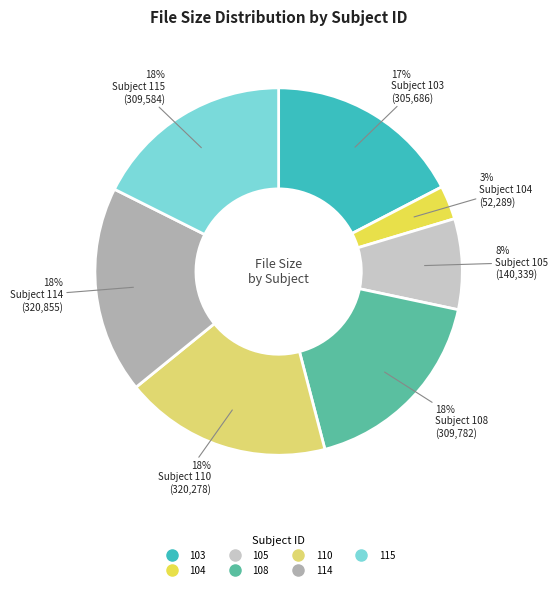

To the nearest percent, what is the combined percentage of 115 and 105?

26%